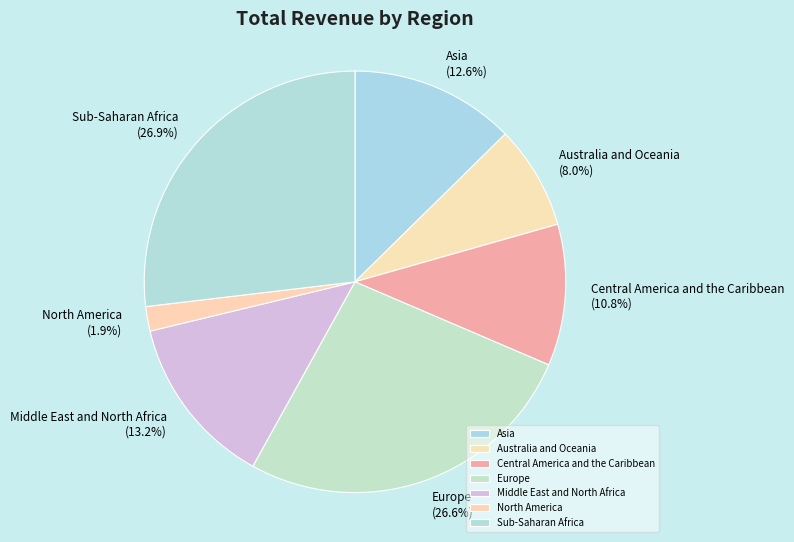

What is the smallest slice in the pie chart?

North America